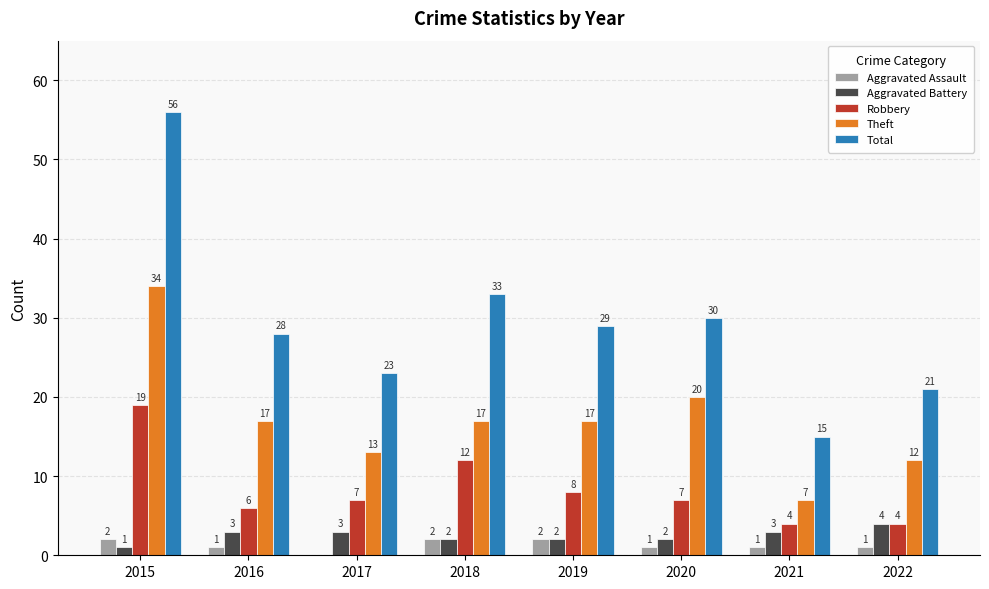

Is it true that Aggravated Assault equals 1 at 2021?

True